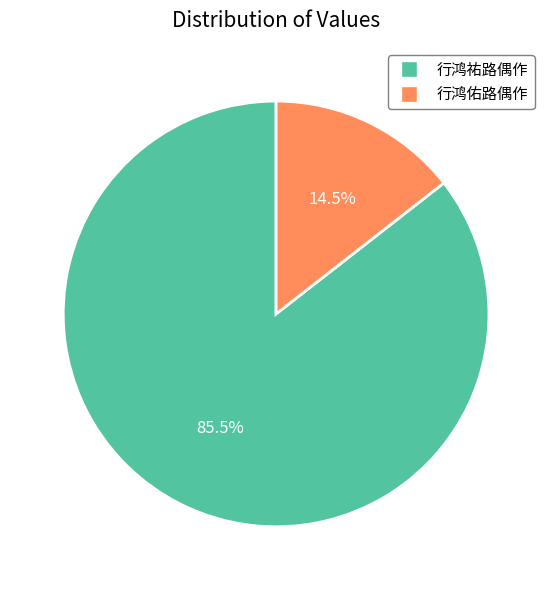

The 行鸿佑路偶作 slice represents 4% of the pie. True or false?

False